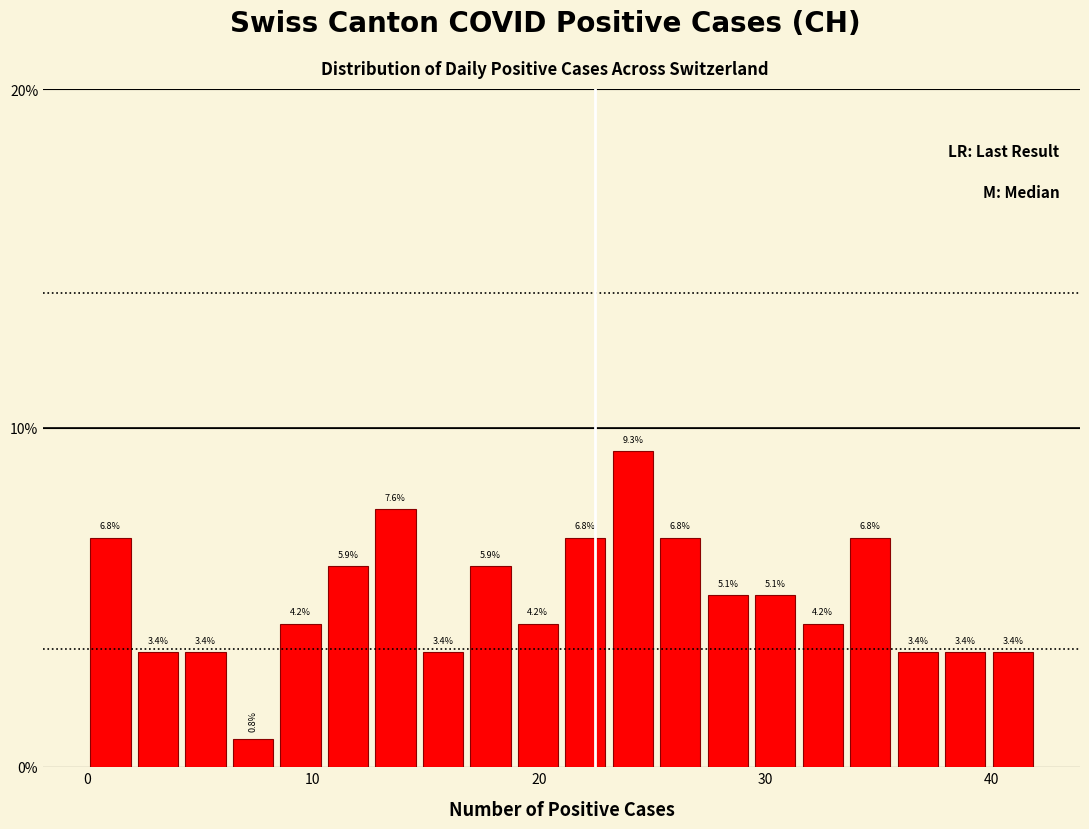

Around what value on the x-axis is the tallest bar? Give the approximate position of its centre, as read against the axis.

24